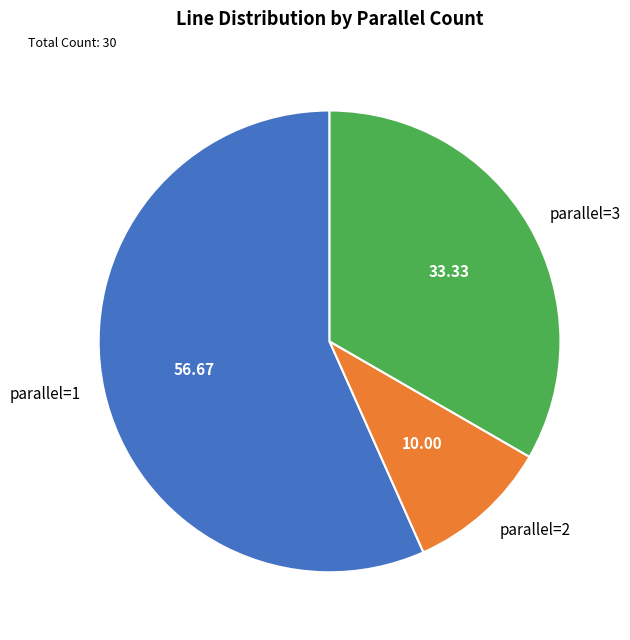

Do parallel=3 and parallel=2 together represent more than half of the pie?

No